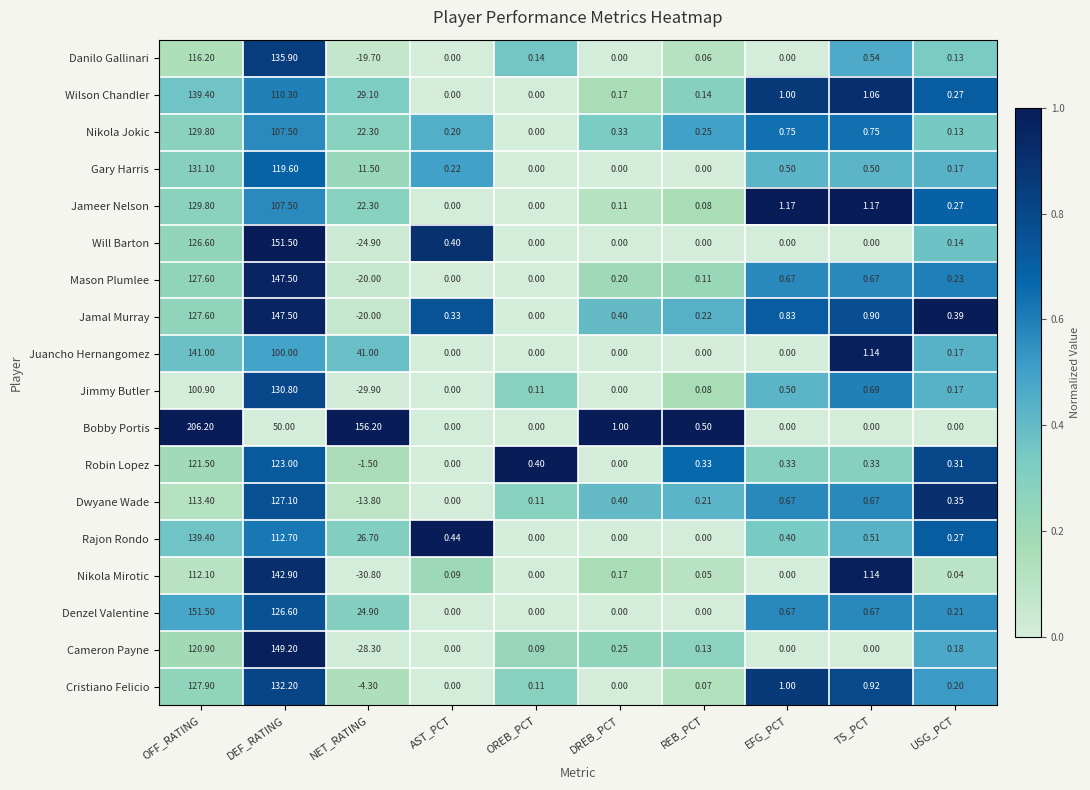

Which series has the largest total across all categories?

Bobby Portis